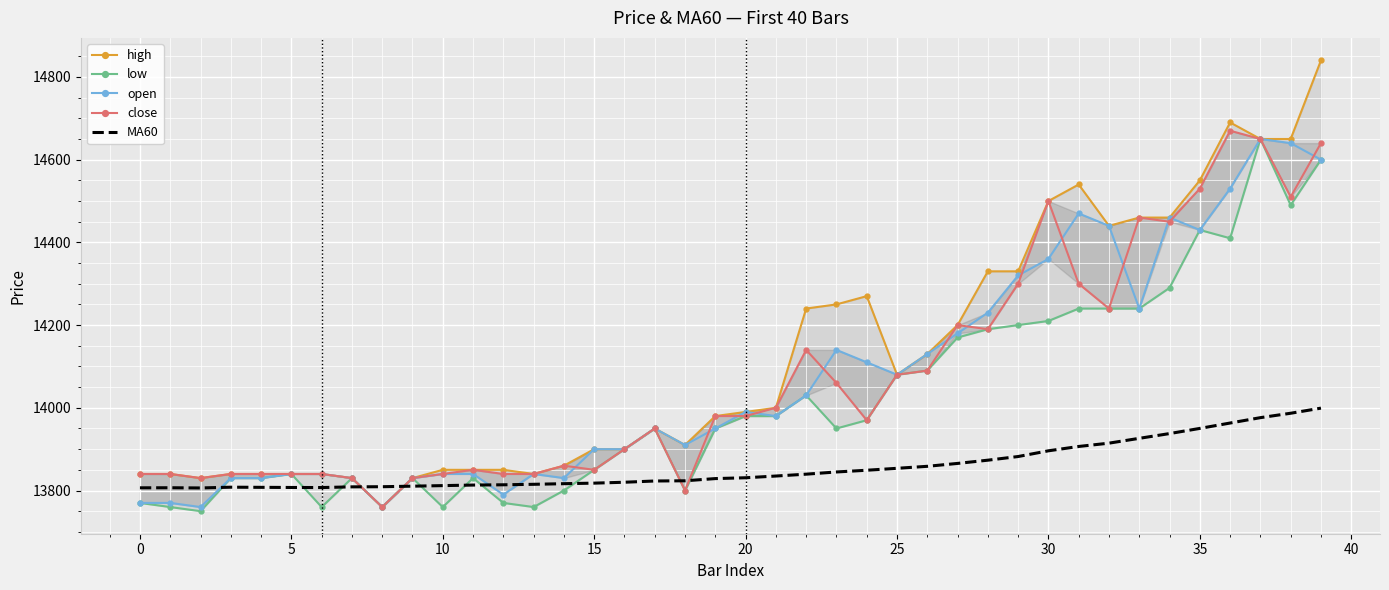

True or false: low has more than 0 interior local peaks.

True